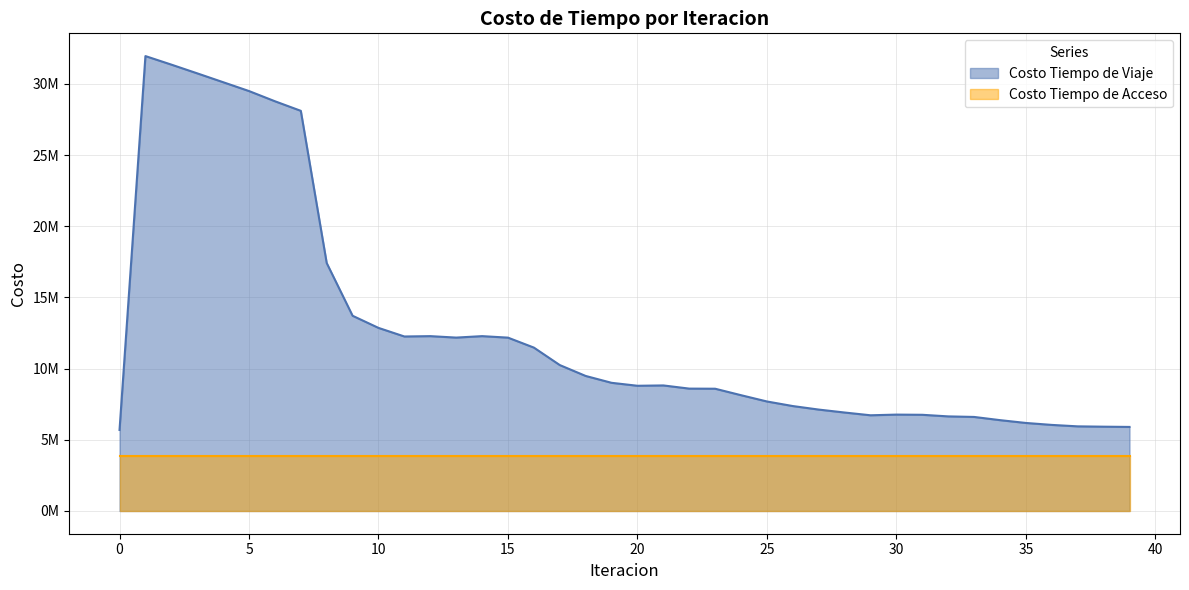

Which label corresponds to the largest value in the chart?

1